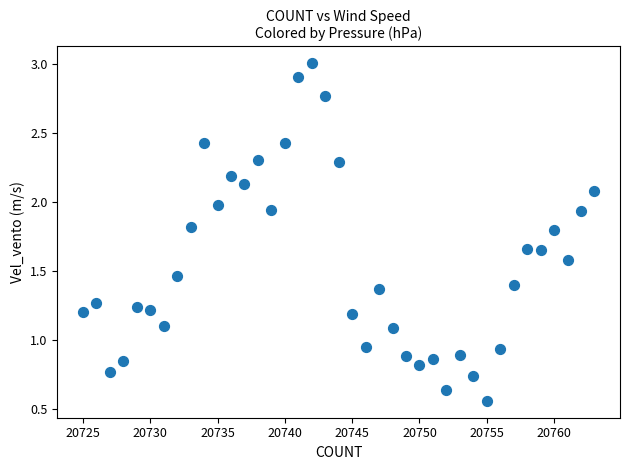

What is the range of X values (max minus min)?

38.0